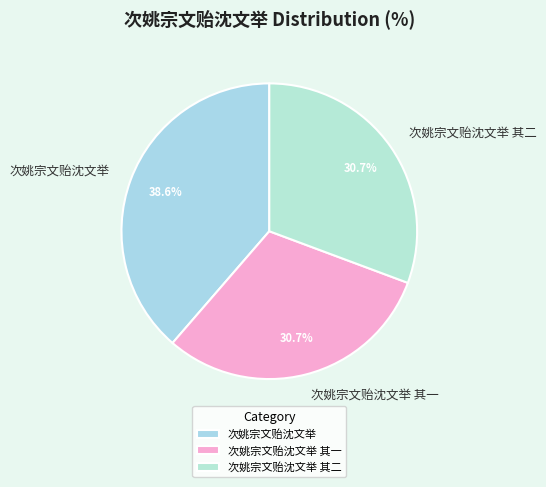

What percentage is NOT represented by 次姚宗文贻沈文举?

61.4%